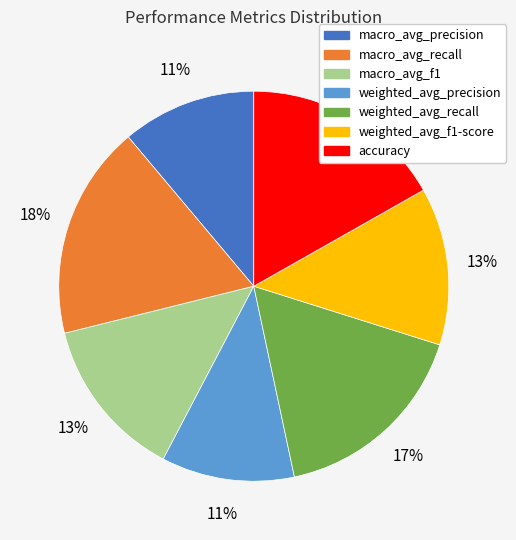

Do weighted_avg_recall and macro_avg_f1 together represent more than half of the pie?

No